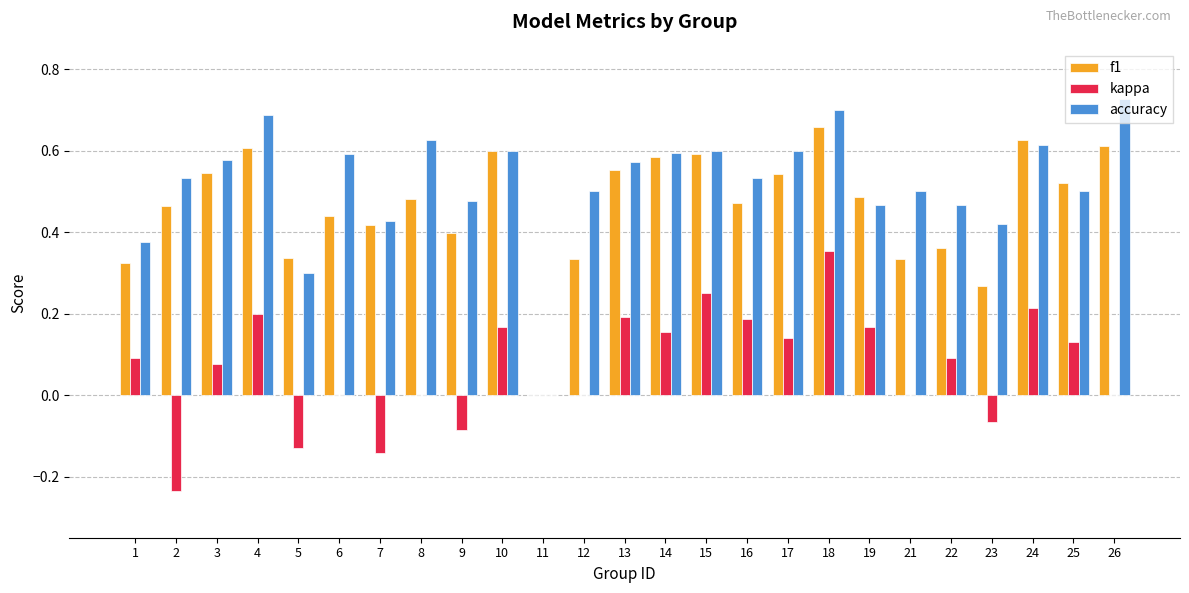

How many data points does each series have?

25